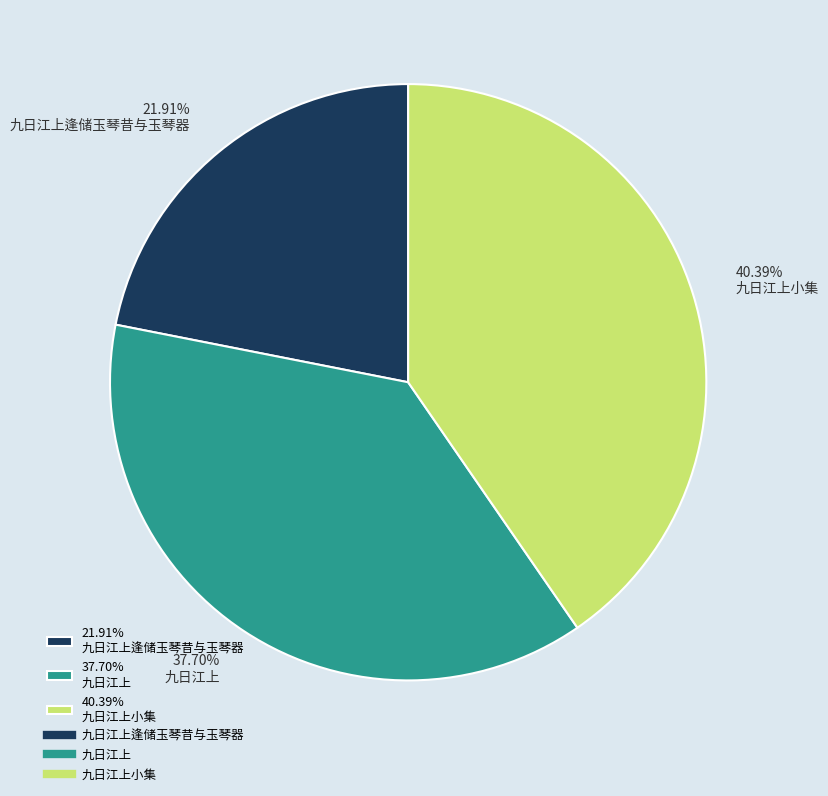

What is the ratio of the value at 40.39% 九日江上小集 to the value at 37.70% 九日江上?

1.1